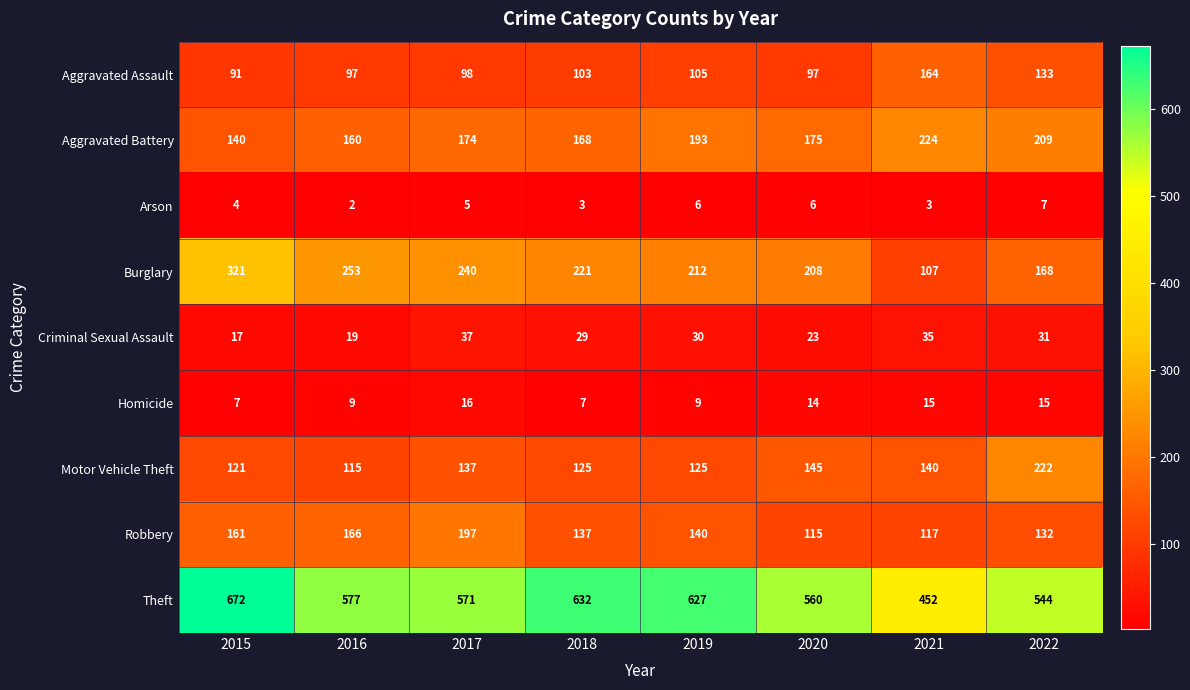

Count the number of categories in the chart.

8